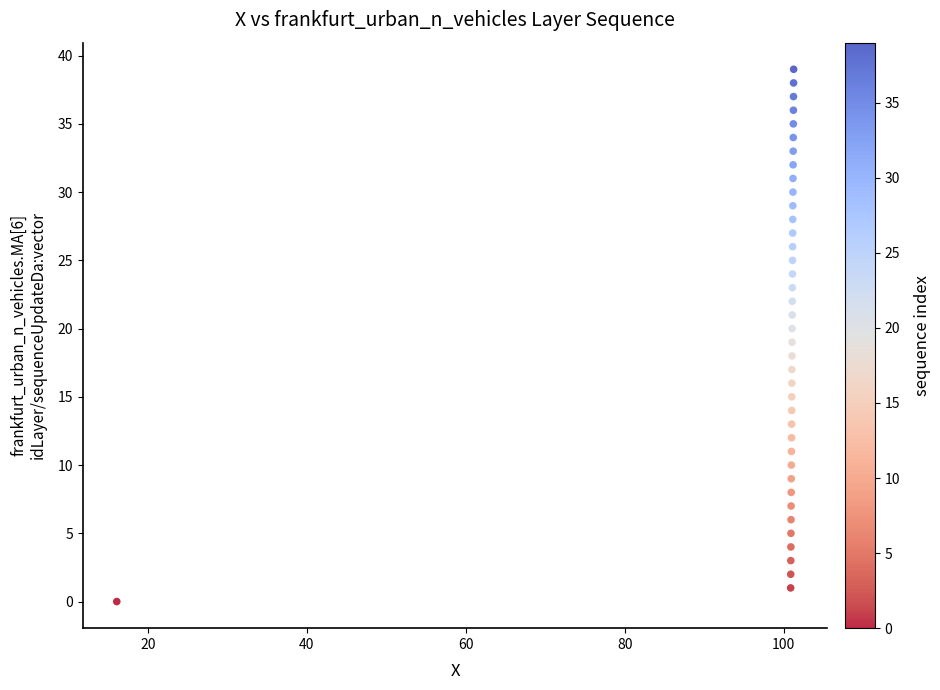

What is the range of Y values (max minus min)?

39